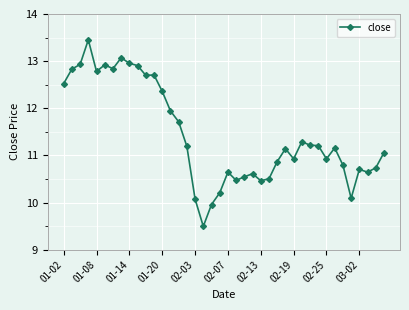

True or false: the data has more than 0 interior local peaks.

True